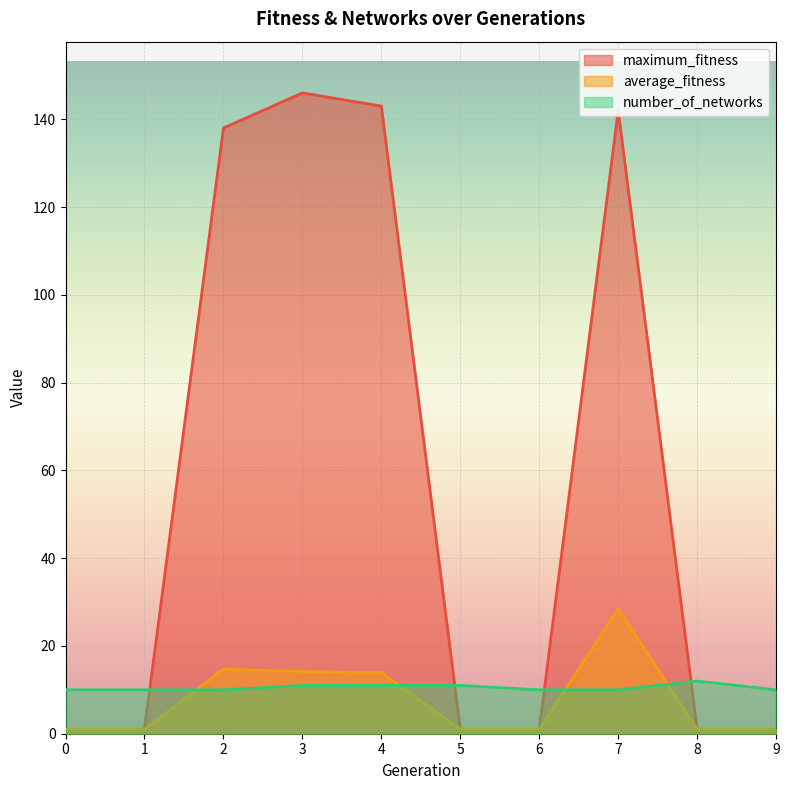

True or false: maximum_fitness has a value of 0.3 at 6.

False